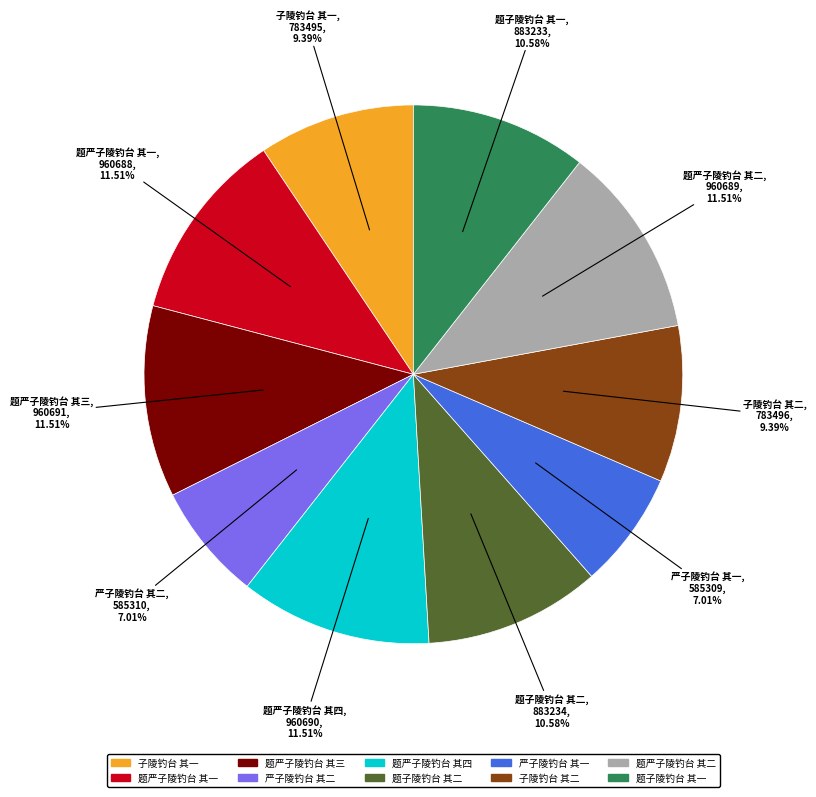

True or false: 子陵钓台 其一 accounts for 4% of the total.

False